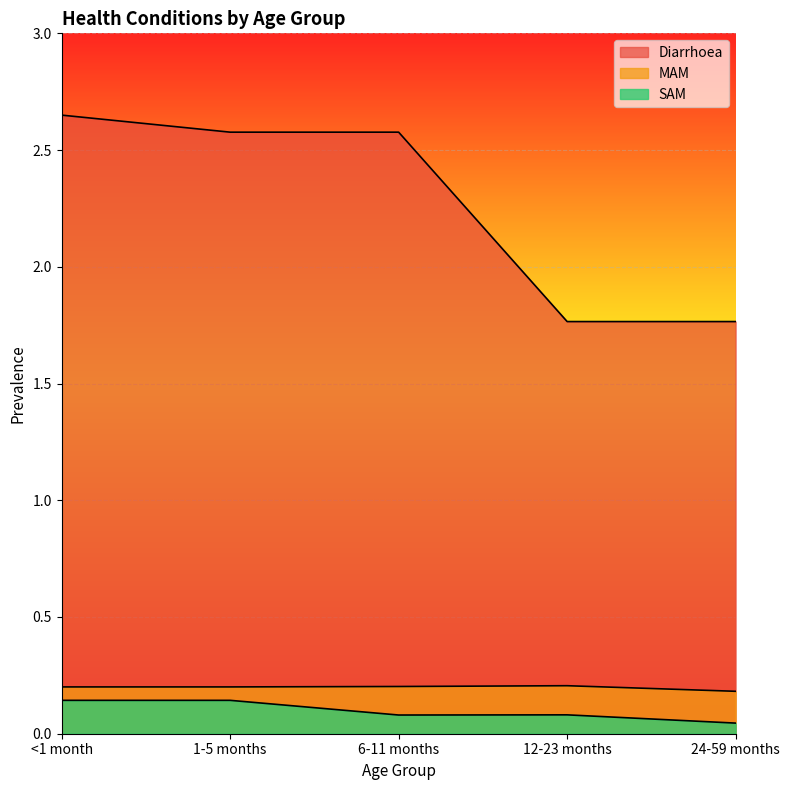

Which series has the largest range (max minus min)?

Diarrhoea